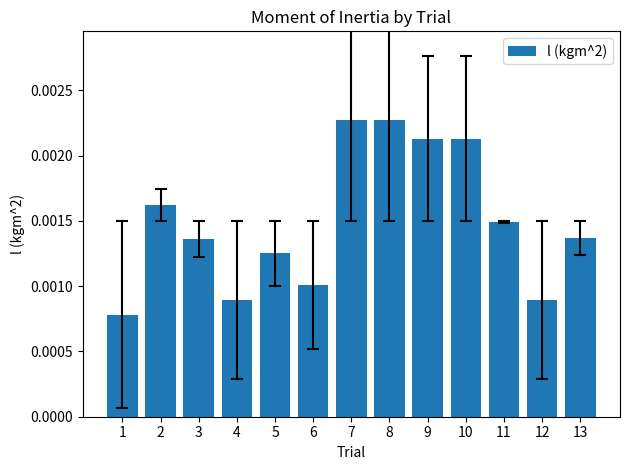

Which category has the lowest value across all series?

1